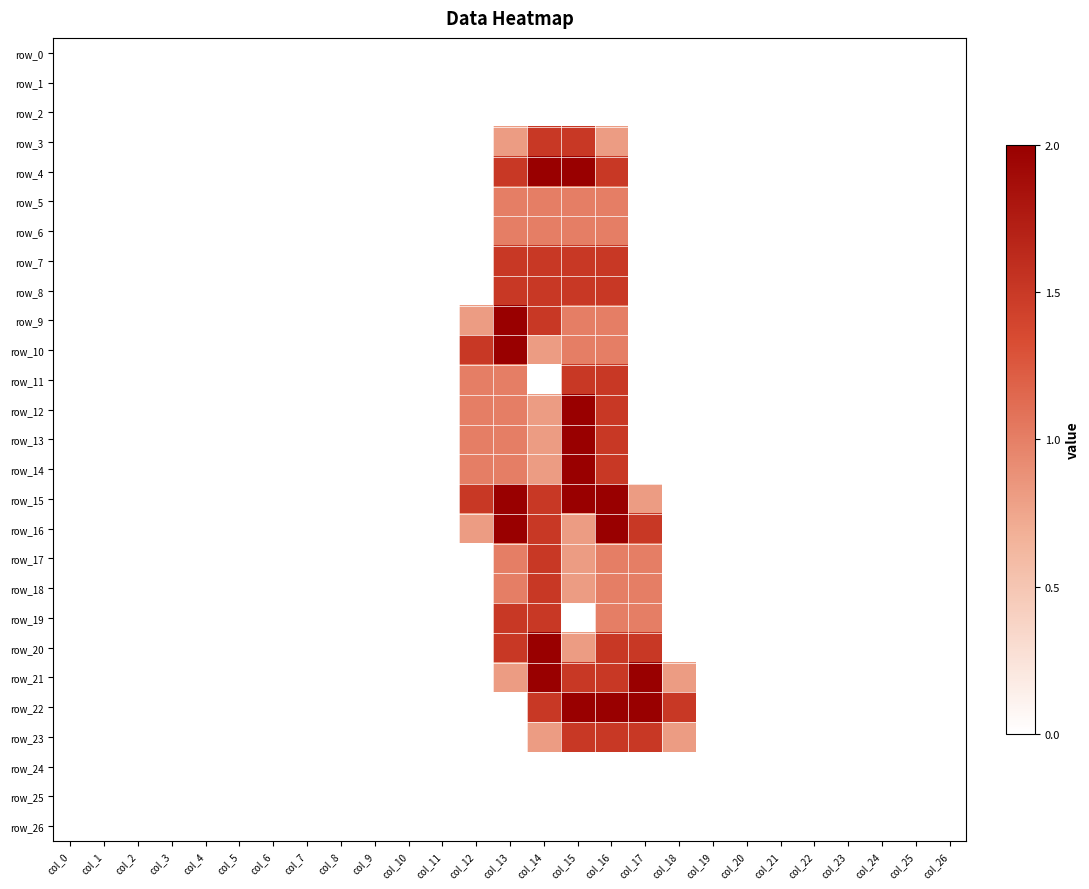

What is the highest value of the row_4 series?

2.0